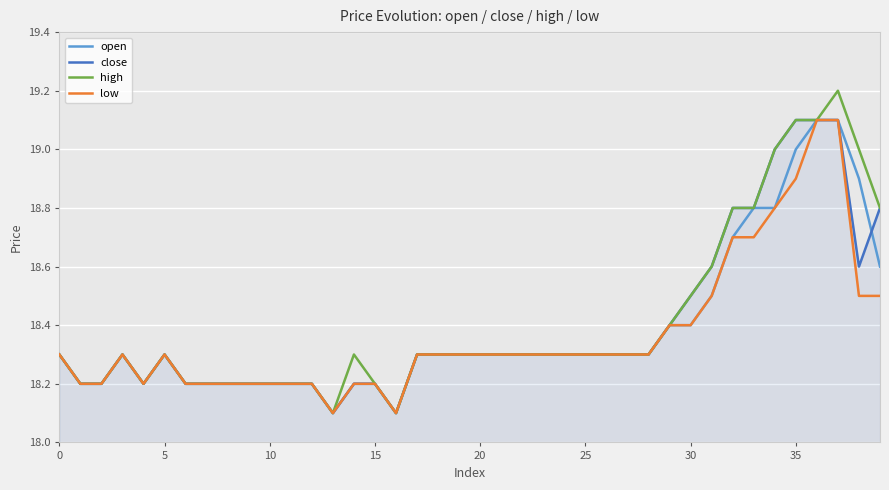

Reading left to right, what are all the values shown in this chart?

open: 18.3	18.2	18.2	18.3	18.2	18.3	18.2	18.2	18.2	18.2	18.2	18.2	18.2	18.1	18.2	18.2	18.1	18.3	18.3	18.3	18.3	18.3	18.3	18.3	18.3	18.3	18.3	18.3	18.3	18.4	18.4	18.5	18.7	18.8	18.8	19.0	19.1	19.1	18.9	18.6
close: 18.3	18.2	18.2	18.3	18.2	18.3	18.2	18.2	18.2	18.2	18.2	18.2	18.2	18.1	18.2	18.2	18.1	18.3	18.3	18.3	18.3	18.3	18.3	18.3	18.3	18.3	18.3	18.3	18.3	18.4	18.5	18.6	18.8	18.8	19.0	19.1	19.1	19.1	18.6	18.8
high: 18.3	18.2	18.2	18.3	18.2	18.3	18.2	18.2	18.2	18.2	18.2	18.2	18.2	18.1	18.3	18.2	18.1	18.3	18.3	18.3	18.3	18.3	18.3	18.3	18.3	18.3	18.3	18.3	18.3	18.4	18.5	18.6	18.8	18.8	19.0	19.1	19.1	19.2	19.0	18.8
low: 18.3	18.2	18.2	18.3	18.2	18.3	18.2	18.2	18.2	18.2	18.2	18.2	18.2	18.1	18.2	18.2	18.1	18.3	18.3	18.3	18.3	18.3	18.3	18.3	18.3	18.3	18.3	18.3	18.3	18.4	18.4	18.5	18.7	18.7	18.8	18.9	19.1	19.1	18.5	18.5